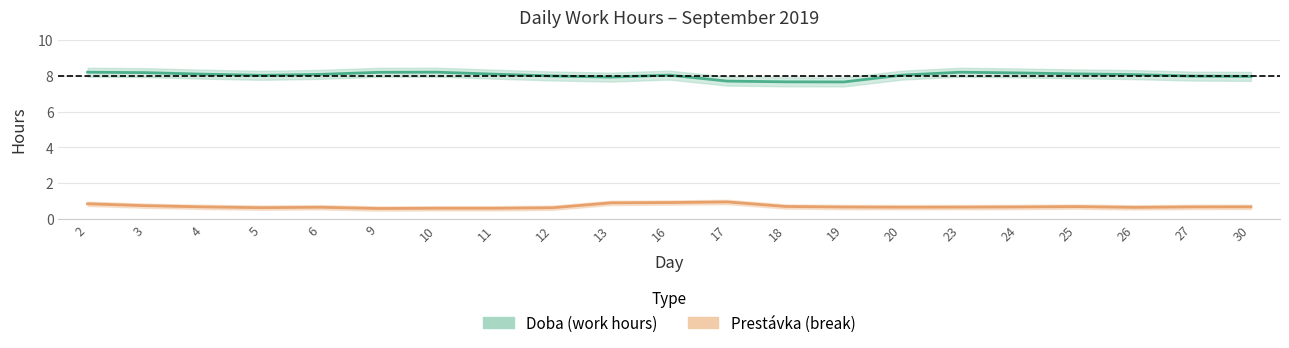

Which series has the largest total across all categories?

Doba (work hours)